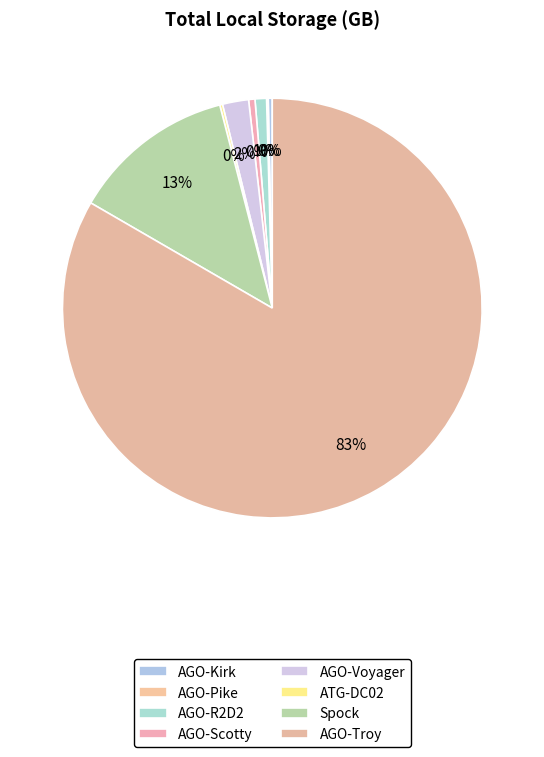

Which category accounts for the majority?

AGO-Troy